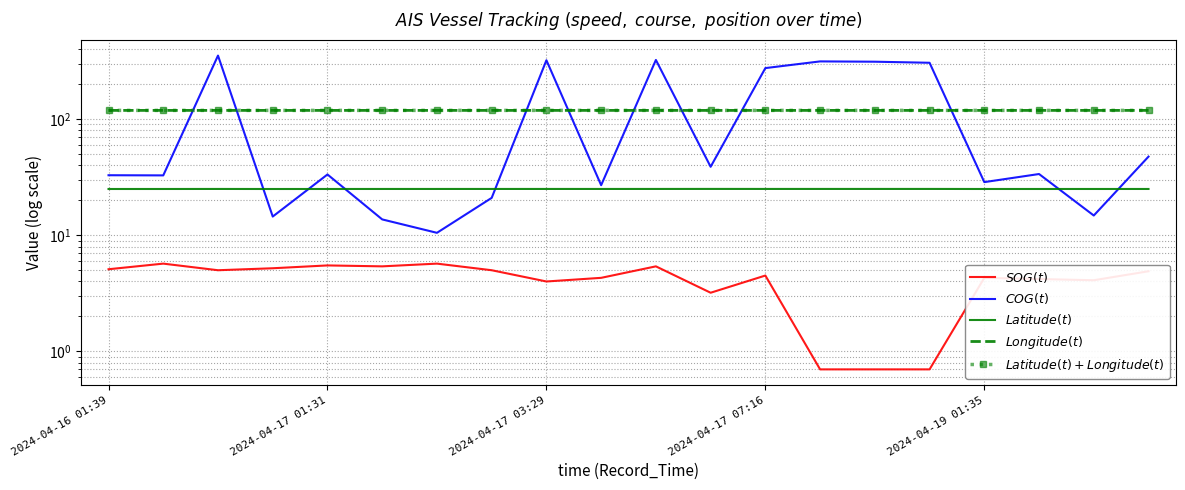

What is the sum of all $Latitude(t)$ values?

501.1